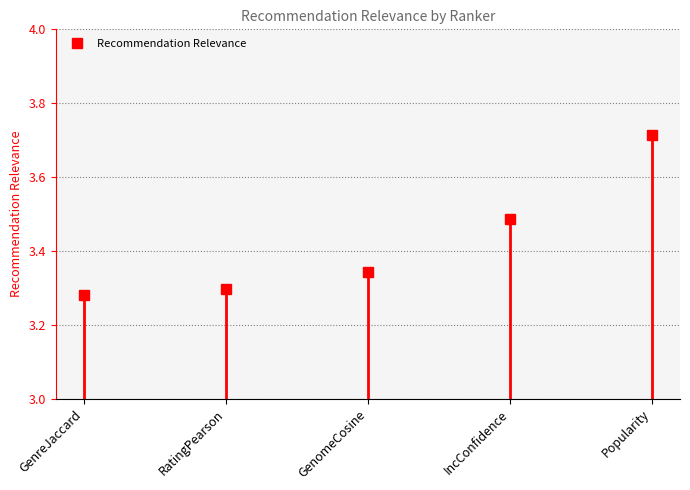

Reading left to right, extract all data points from this chart.

3.3	3.3	3.3	3.5	3.7